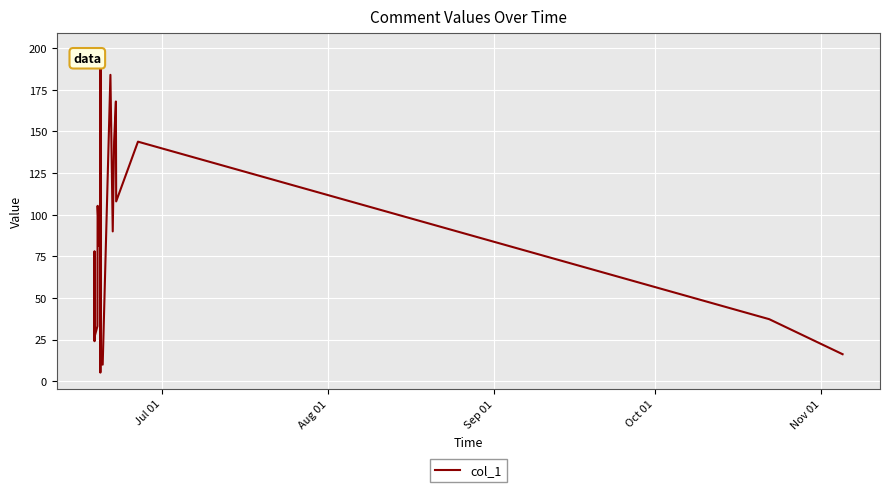

How many lines are shown in the chart?

1